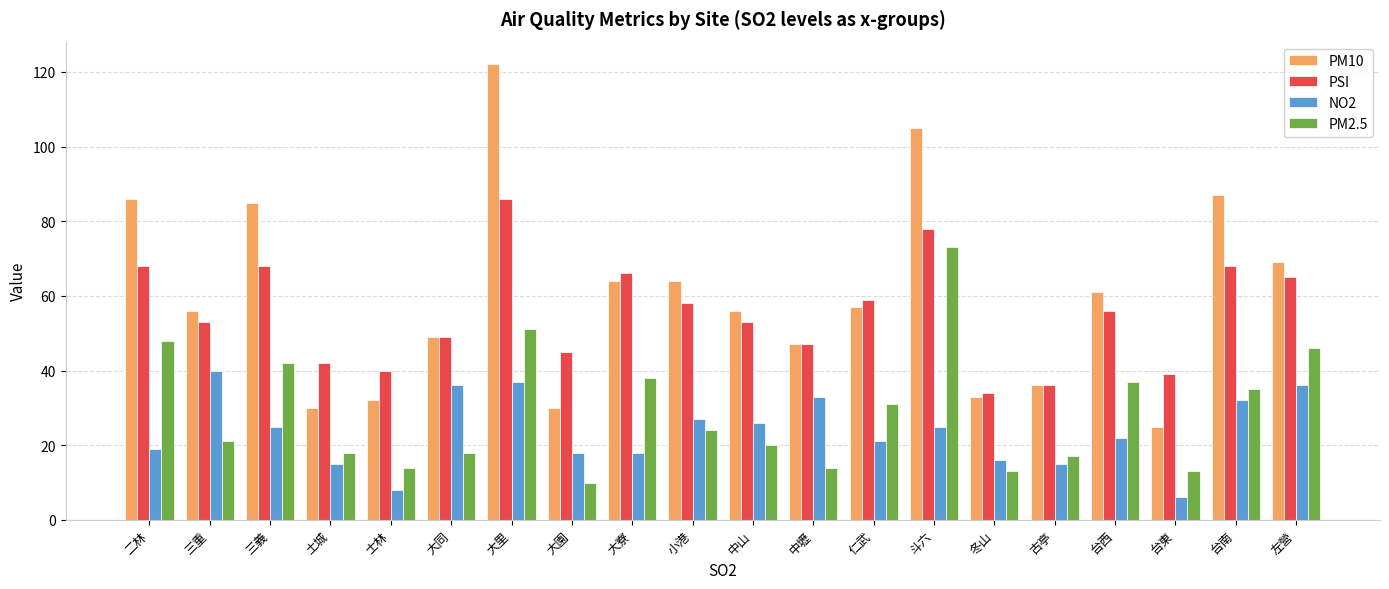

How many bars are there in each group?

4